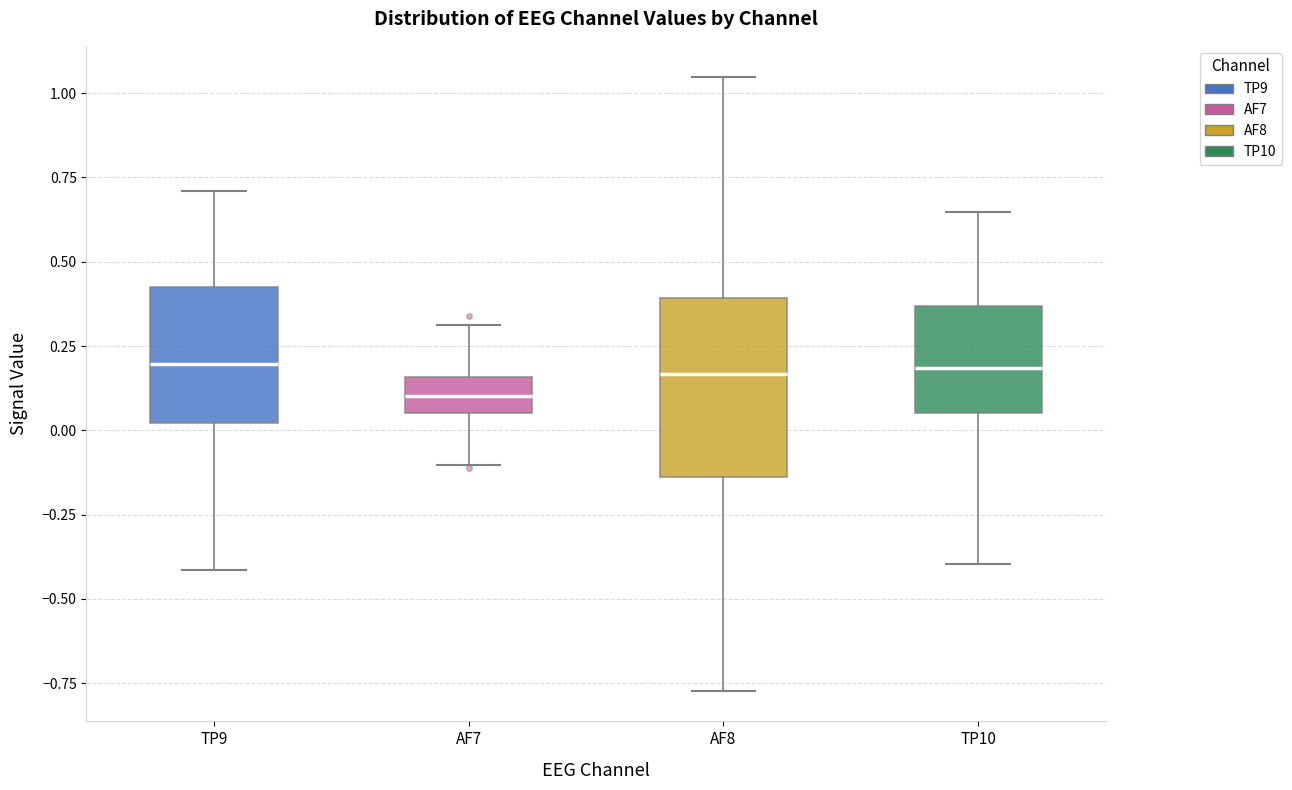

Which box's median line is the lowest?

AF7